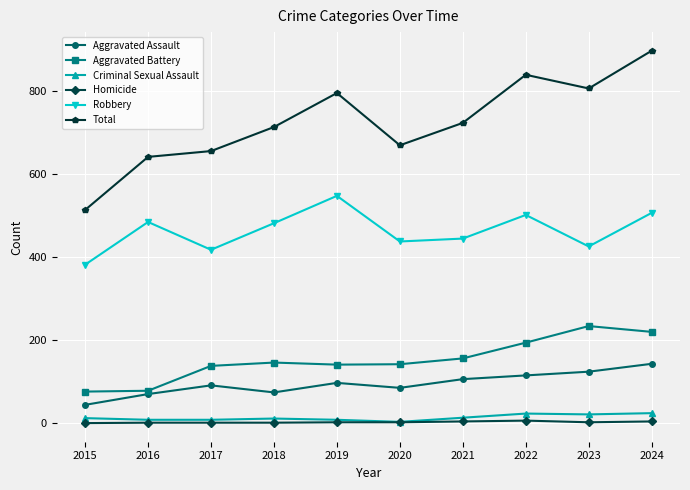

True or false: Robbery and Criminal Sexual Assault cross at least once.

False